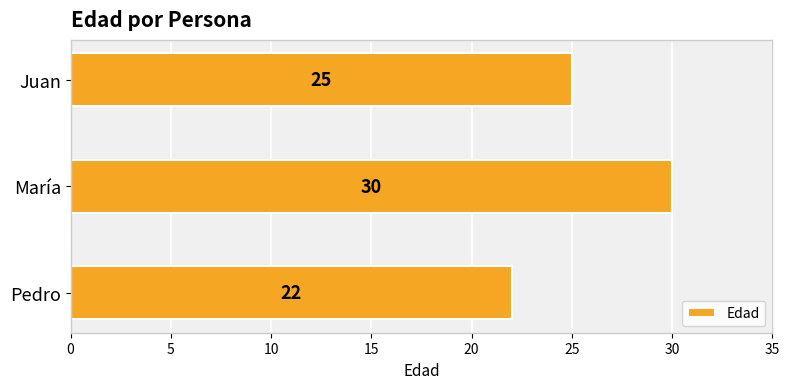

What is the sum of all values?

77